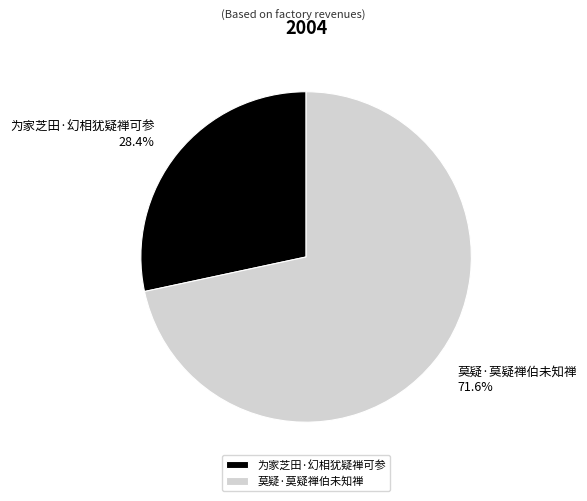

How many segments does this pie chart have?

2